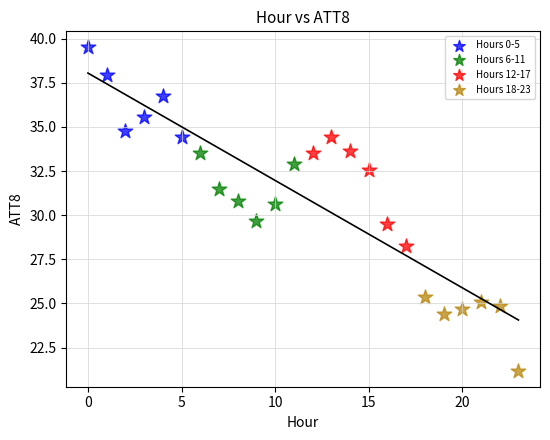

Which series has the widest spread of Y values?

Hours 12-17